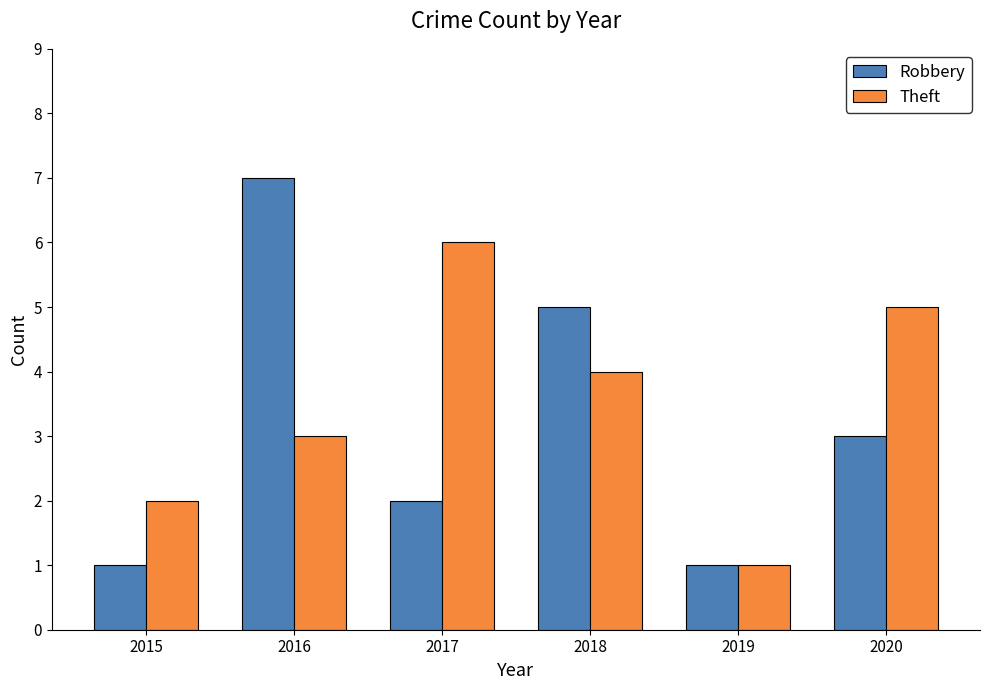

What is the highest value of the Robbery series?

7